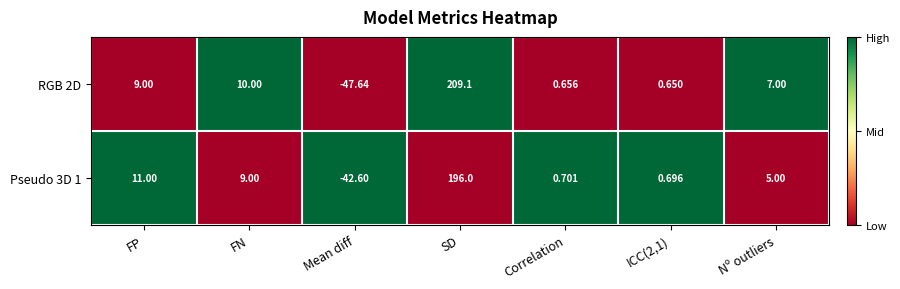

Is the value of Pseudo 3D 1 at Nº outliers greater than the value of RGB 2D at FP?

No